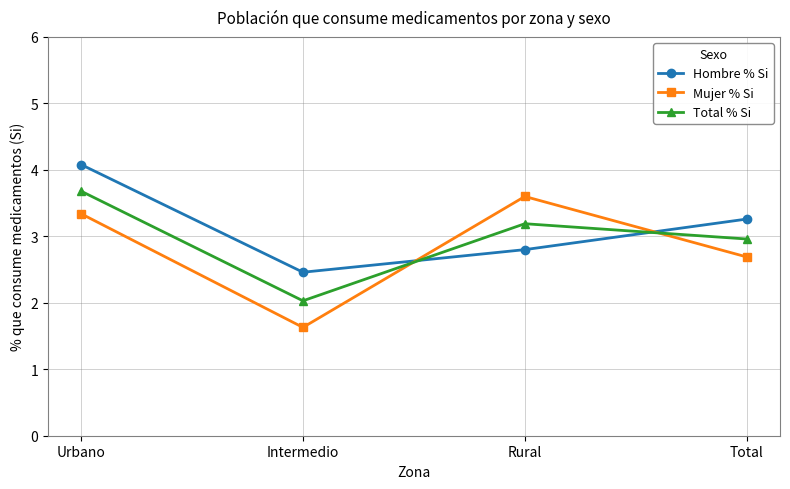

How many interior local valleys does the Total % Si series have?

1